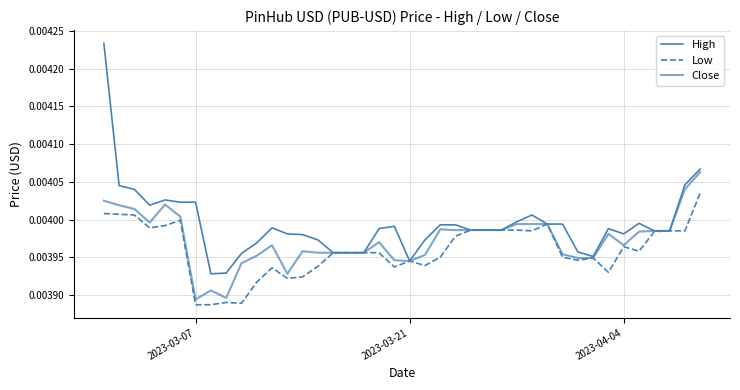

Where is Low nearest to the value 0?

2023-03-07